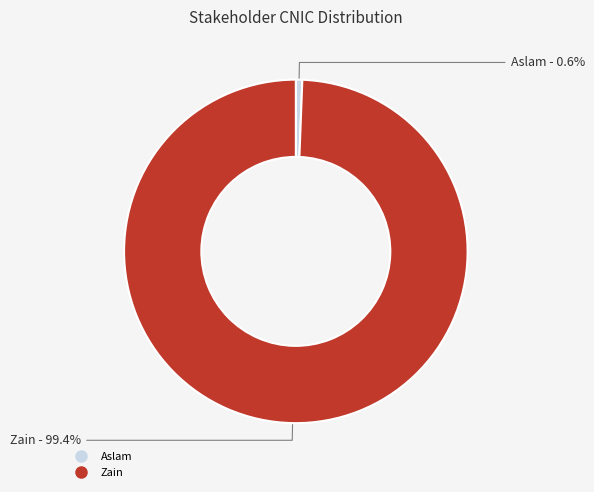

Count the number of slices in the pie.

2